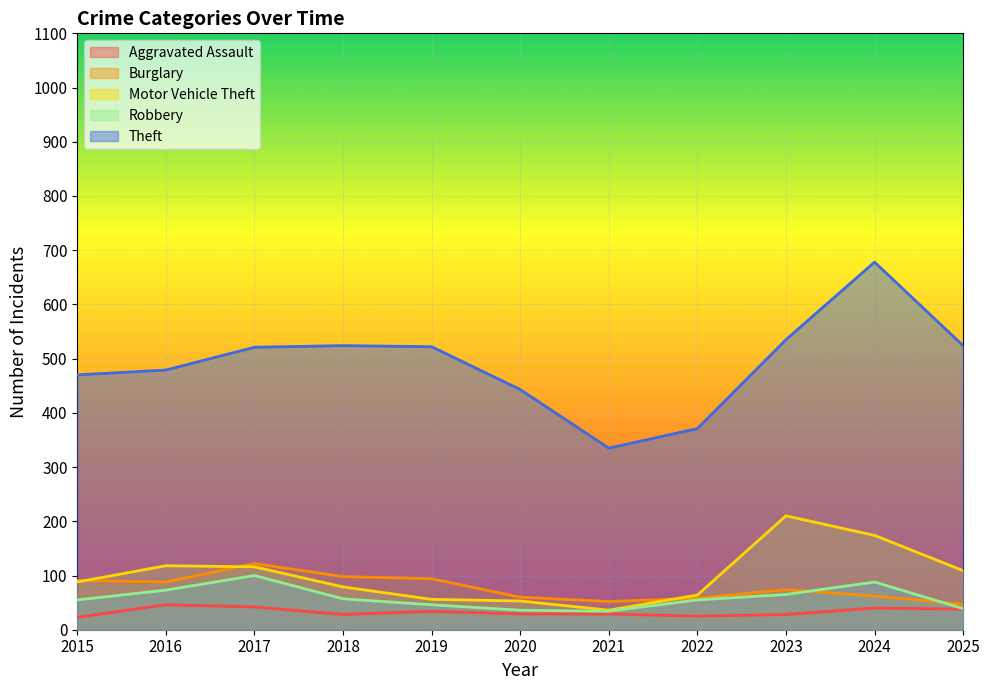

True or false: Theft has more than 0 interior local peaks.

True